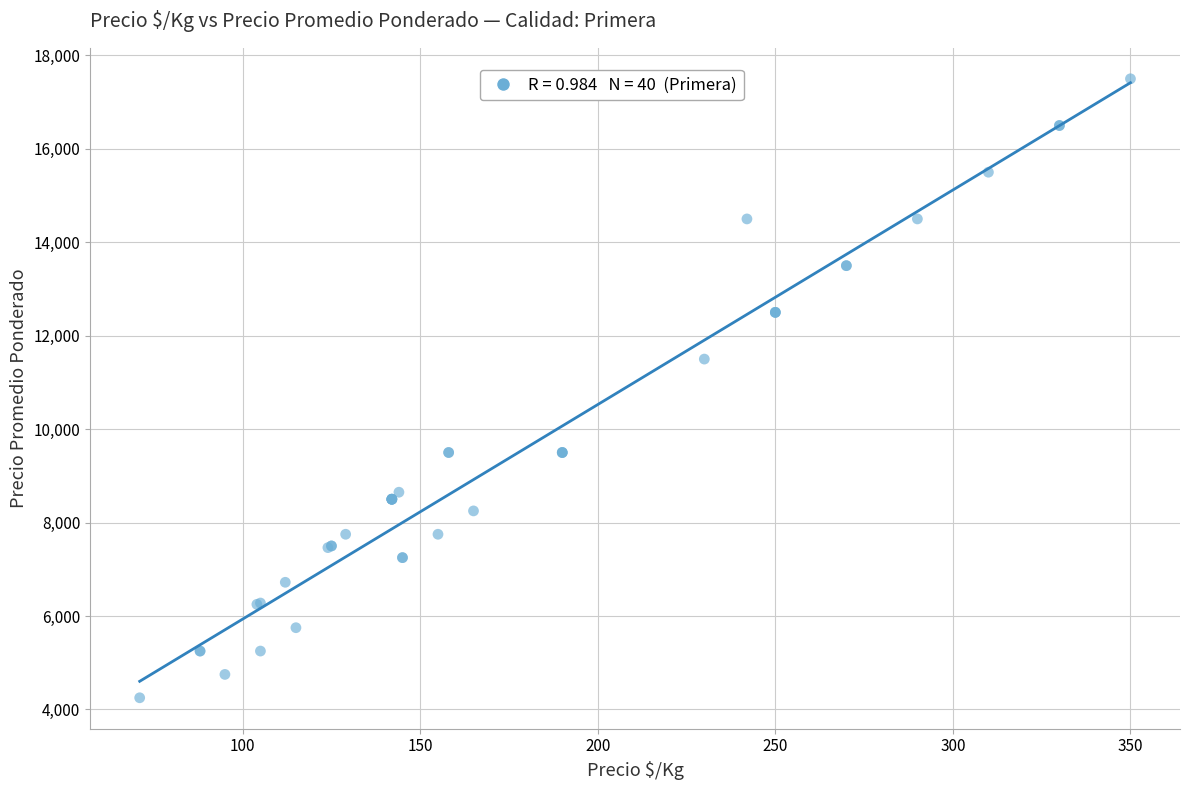

What Y value in the scatter plot is closest to 10875?

11500